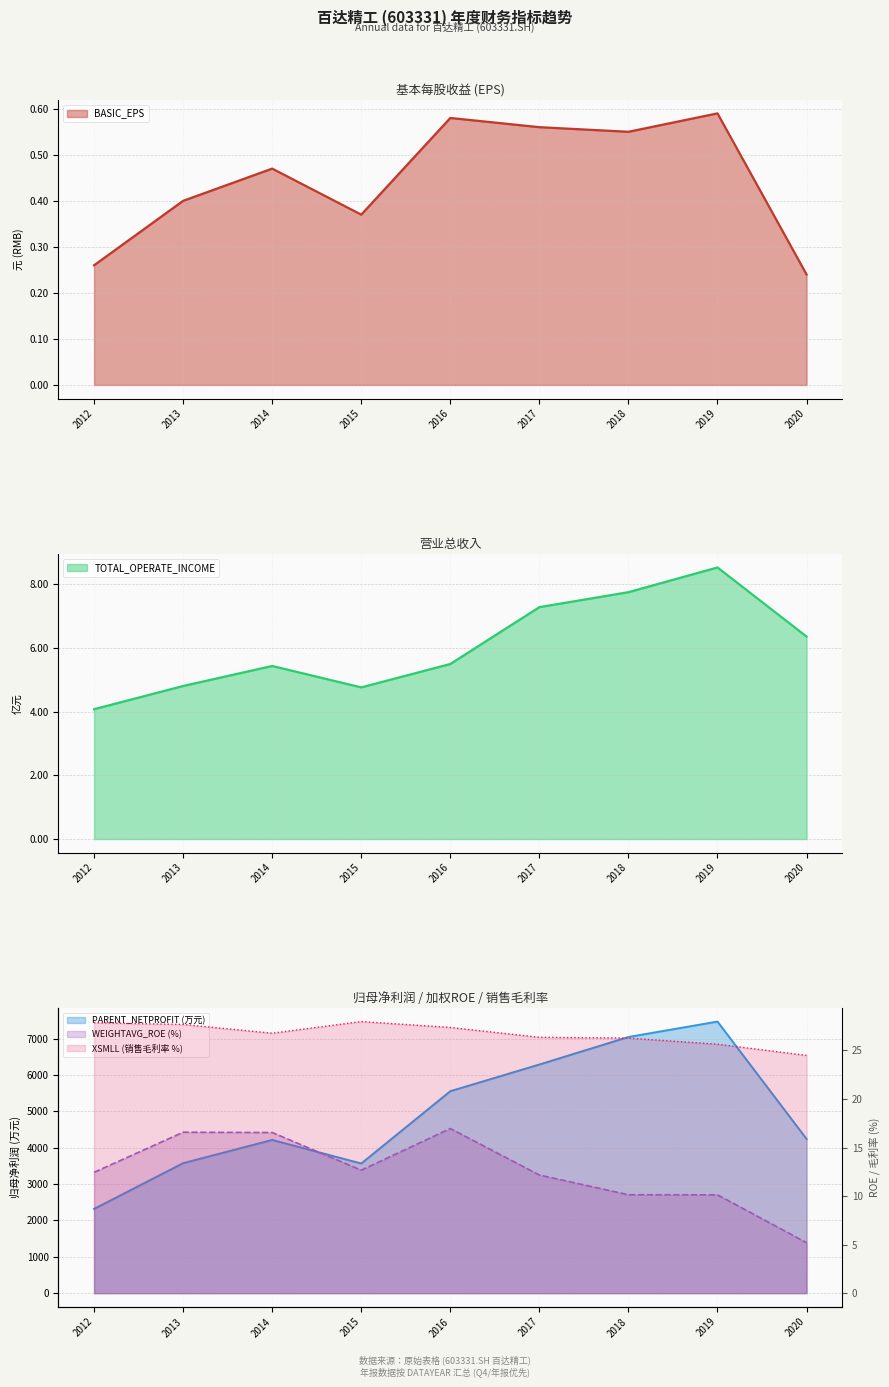

Reading right to left, transcribe all the data shown in this chart.

BASIC_EPS: 0.2	0.6	0.6	0.6	0.6	0.4	0.5	0.4	0.3
TOTAL_OPERATE_INCOME: 6.4	8.5	7.7	7.3	5.5	4.8	5.4	4.8	4.1
PARENT_NETPROFIT: 4242.8	7471.6	7047.4	6290.1	5556.5	3566.9	4215.5	3575.8	2318.0
WEIGHTAVG_ROE: 5.2	10.1	10.1	12.2	17.0	12.7	16.6	16.6	12.4
XSMLL: 24.5	25.6	26.3	26.4	27.4	28.0	26.8	27.7	27.9